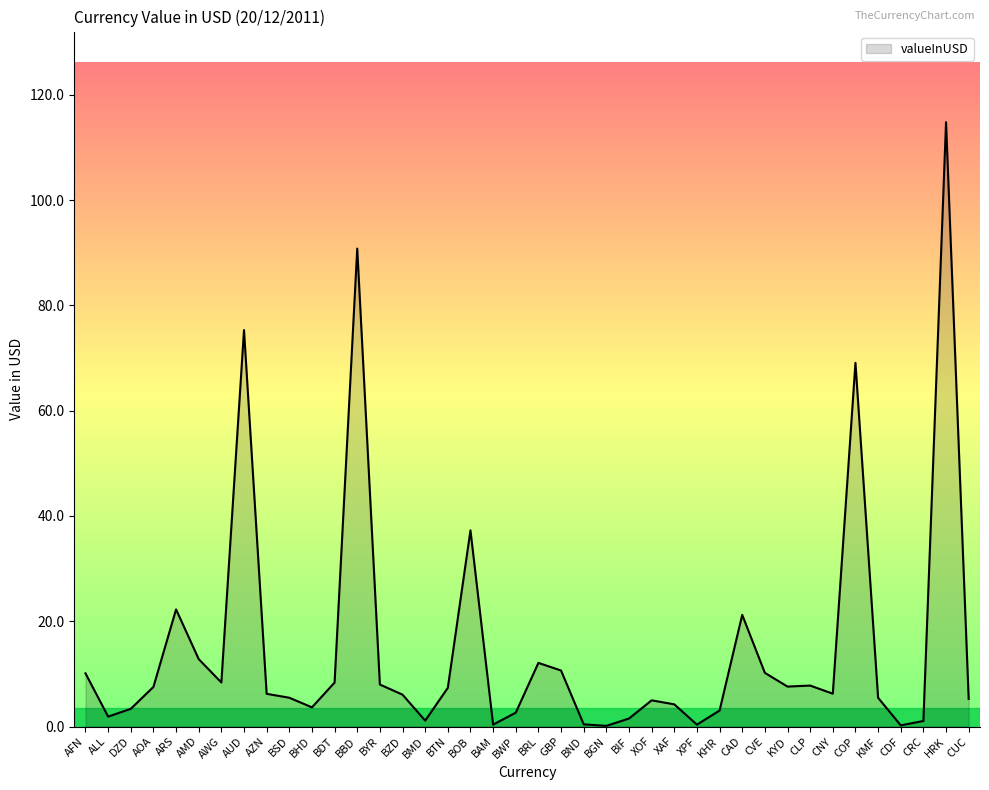

The value at XAF is 4.2. True or false?

True